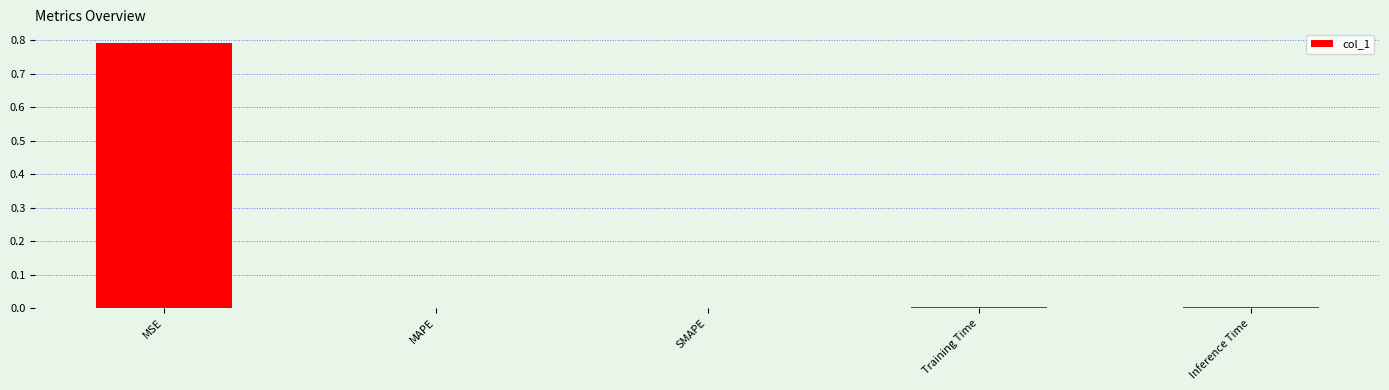

The chart shows a value of 0.0 at SMAPE. True or false?

True